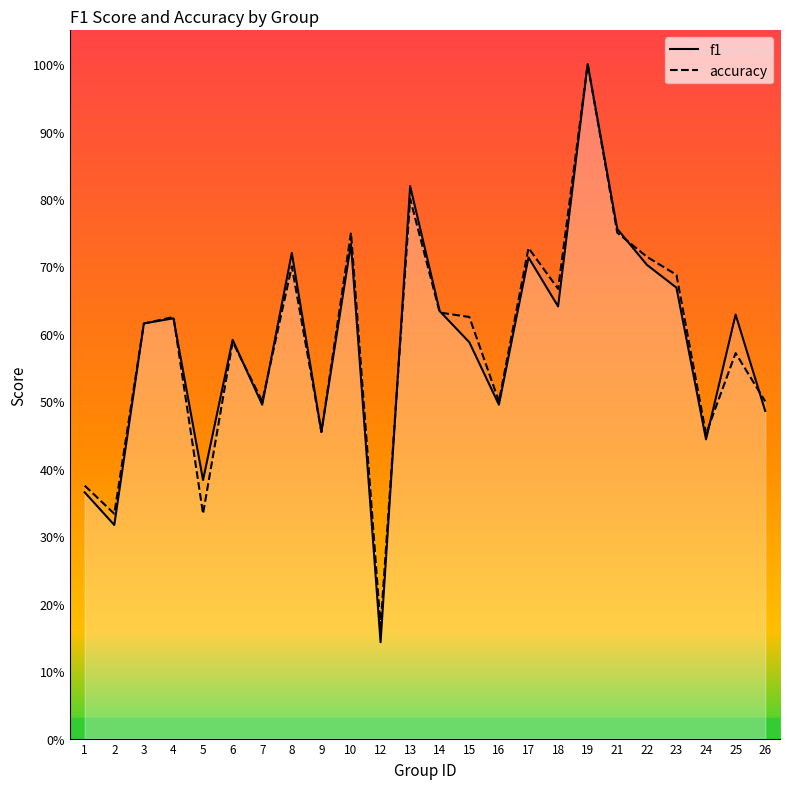

Where do accuracy and f1 first cross each other?

4 and 5